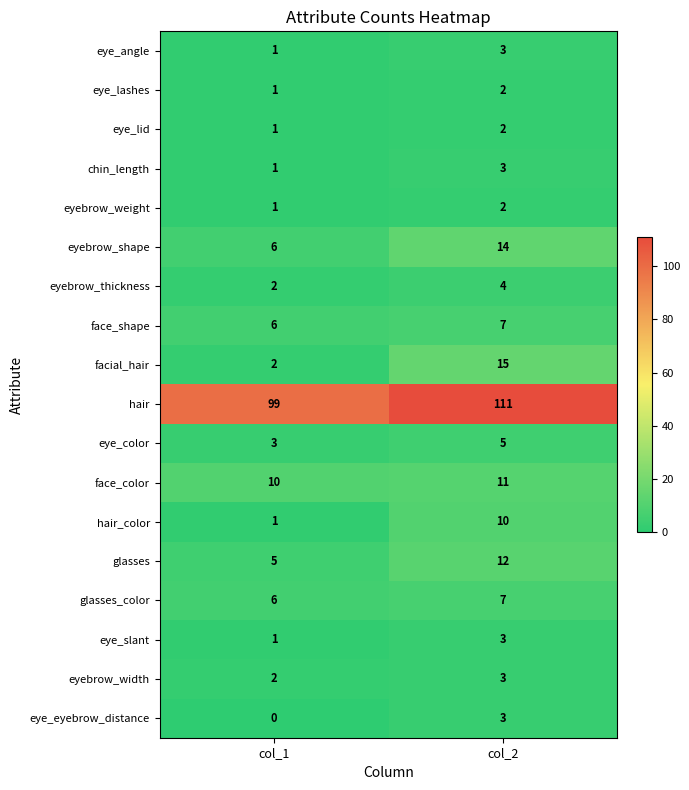

List the labels in order of eye_lashes value, smallest first.

col_1, col_2